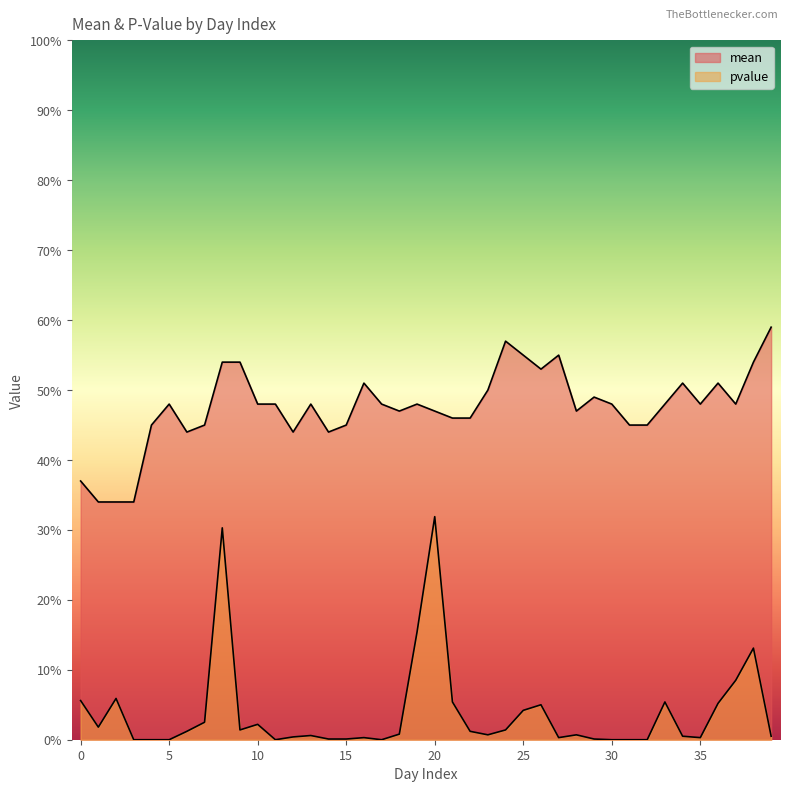

Rank the series by their maximum value, from lowest to highest.

pvalue, mean